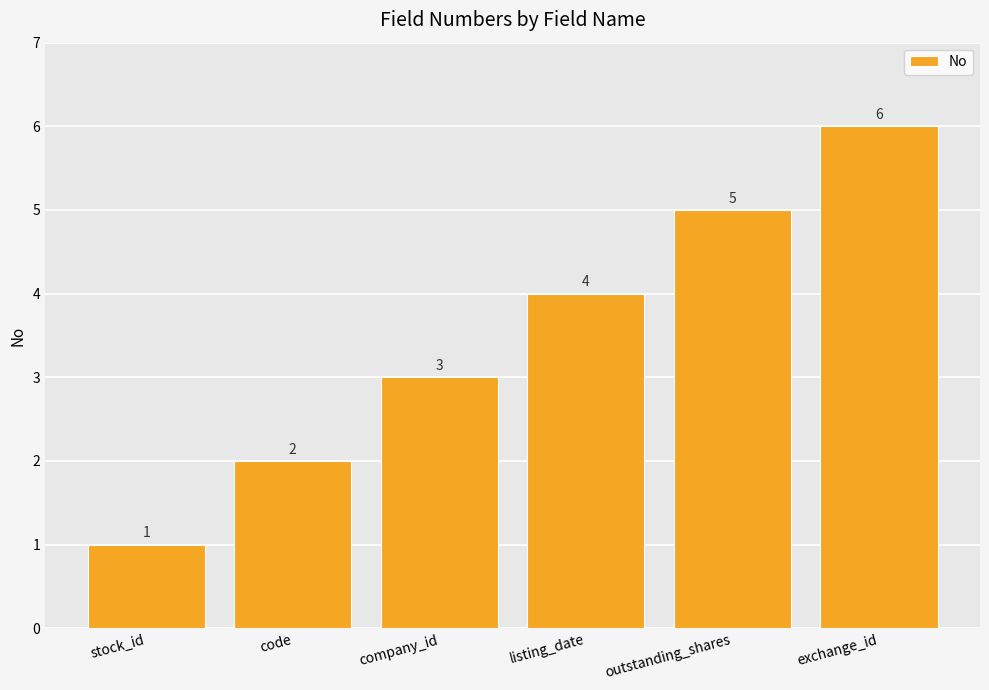

Reading right to left, list all the values displayed in this chart.

exchange_id=6	outstanding_shares=5	listing_date=4	company_id=3	code=2	stock_id=1